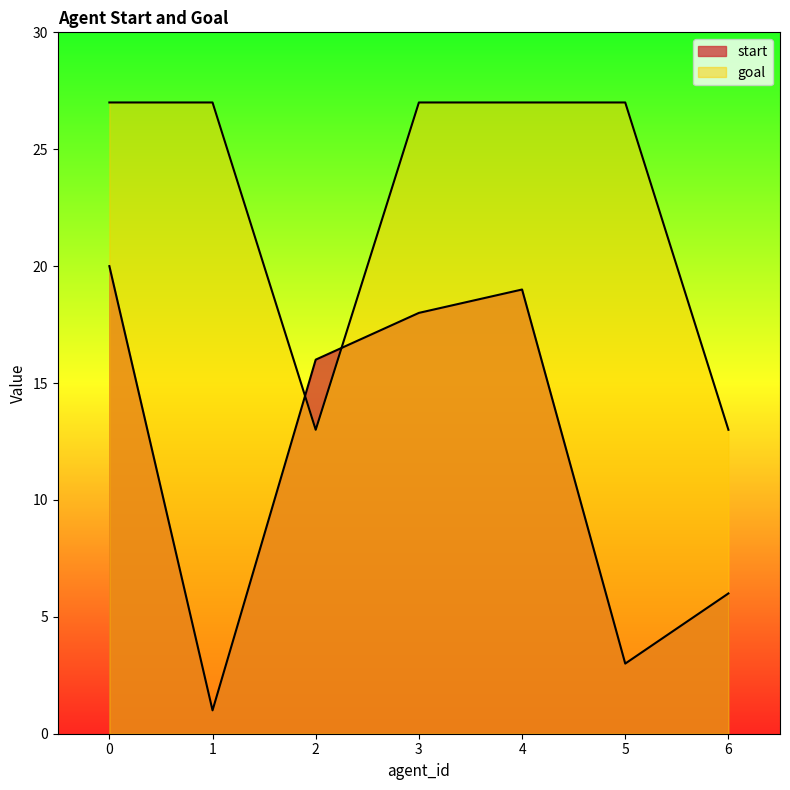

Which series changed the most between 4 and 6?

goal